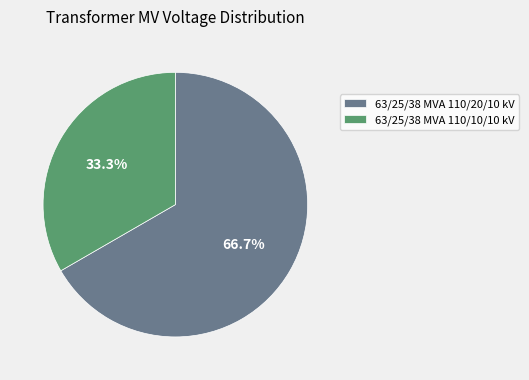

What is the ratio of the value at 63/25/38 MVA 110/10/10 kV to the value at 63/25/38 MVA 110/20/10 kV?

0.5